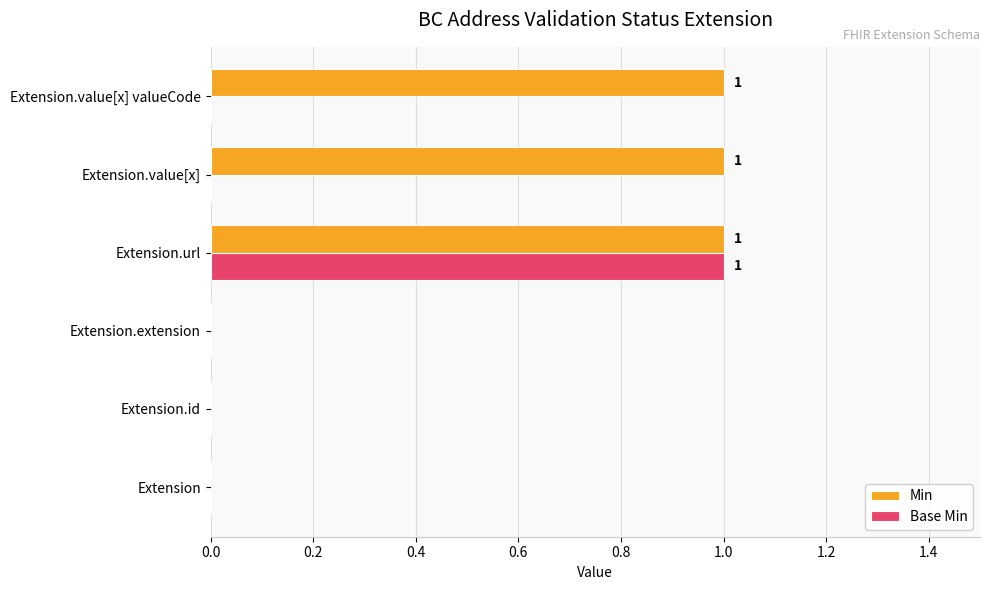

True or false: Min has a value of 0 at Extension.url.

False